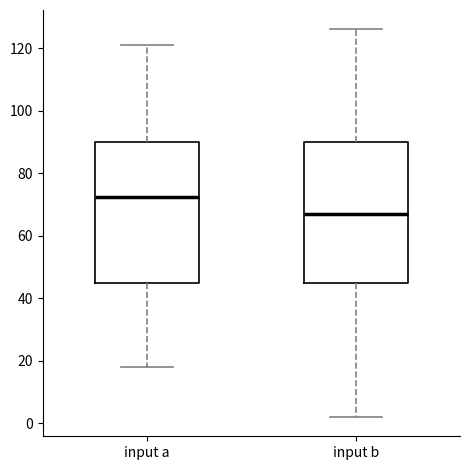

Reading left to right, read every box against the y-axis: the position of its median line, the range the box covers, and the ends of its whiskers. The values are not printed on the chart, so give them approximately, as read against the axis.

input a: median 72, box 46 to 90, whiskers 18 to 122
input b: median 68, box 46 to 90, whiskers 2 to 126